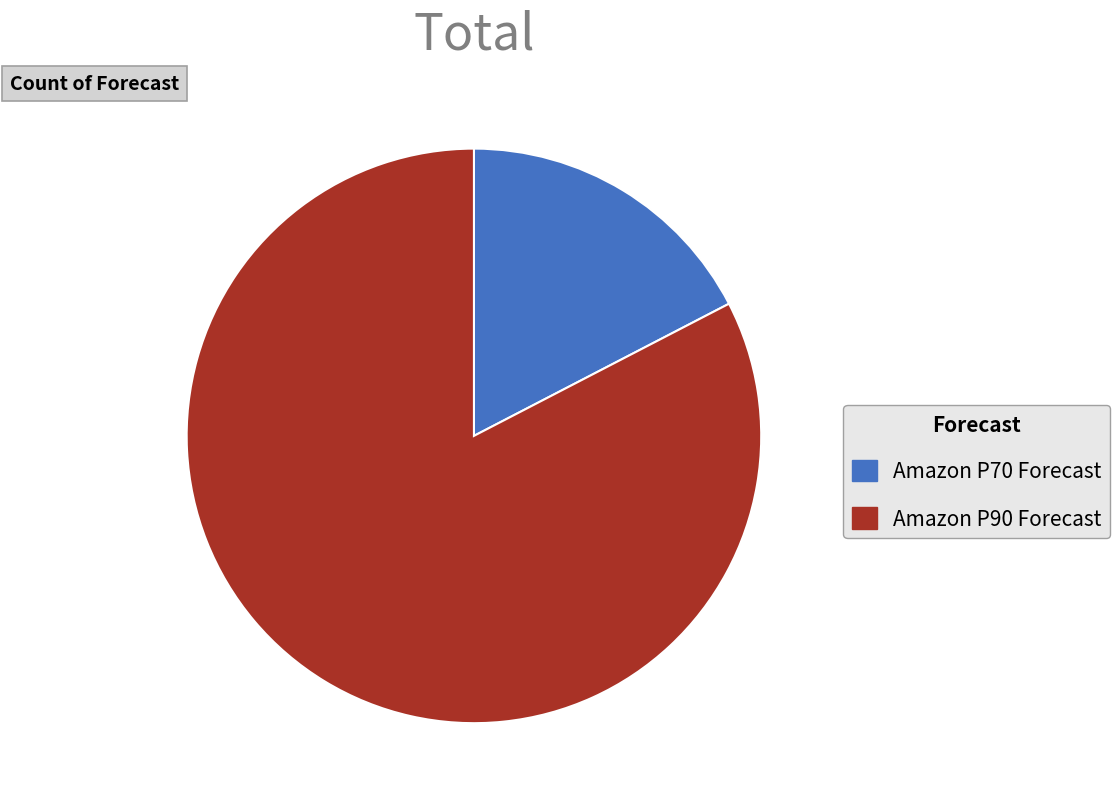

How many segments does this pie chart have?

2